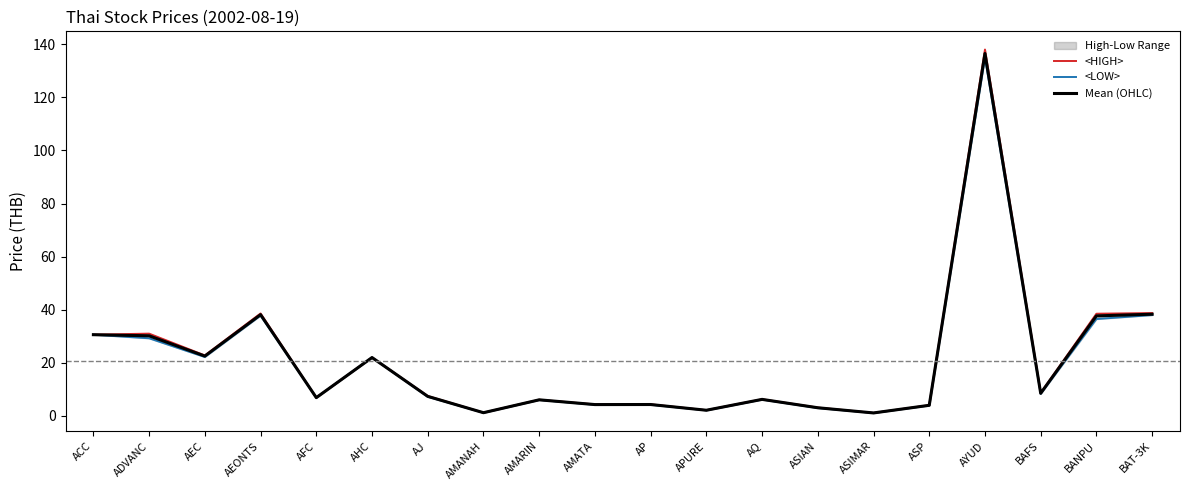

Reading left to right, list all the values displayed in this chart.

<HIGH>: 30.6	31.0	22.8	38.6	6.9	22.0	7.5	1.2	6.1	4.3	4.4	2.2	6.3	3.1	1.1	4.0	138.0	8.7	38.5	38.8
<LOW>: 30.6	29.2	22.2	37.8	6.9	22.0	7.2	1.2	6.0	4.2	4.2	2.1	6.2	3.0	1.1	4.0	135.0	8.3	36.5	38.0
Mean (OHLC): 30.6	30.2	22.6	38.1	6.9	22.0	7.4	1.2	6.1	4.3	4.3	2.2	6.2	3.1	1.1	4.0	136.5	8.5	37.7	38.3